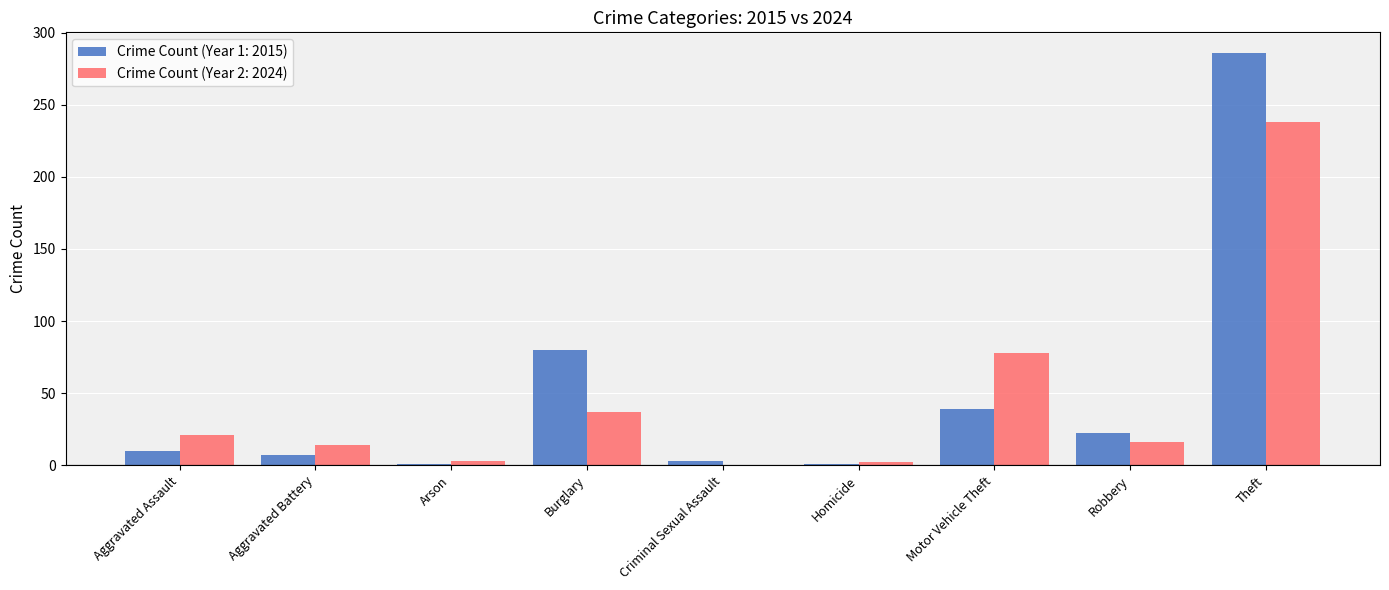

Is the value of Crime Count (Year 1: 2015) at Homicide greater than the value of Crime Count (Year 2: 2024) at Burglary?

No